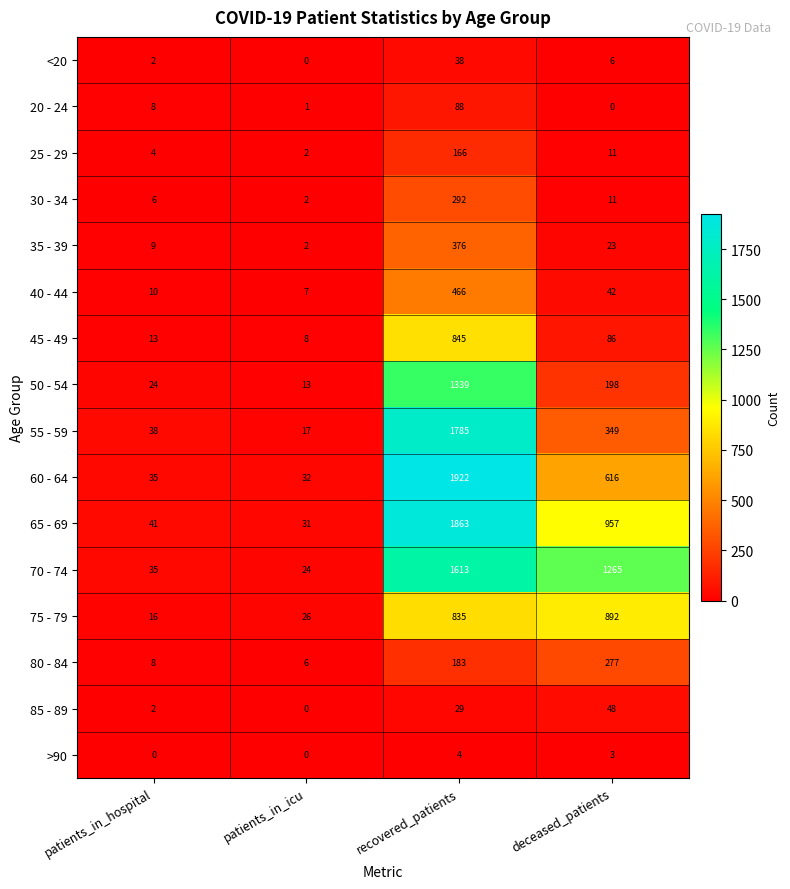

The 35 - 39 series shows 33 at deceased_patients. True or false?

False